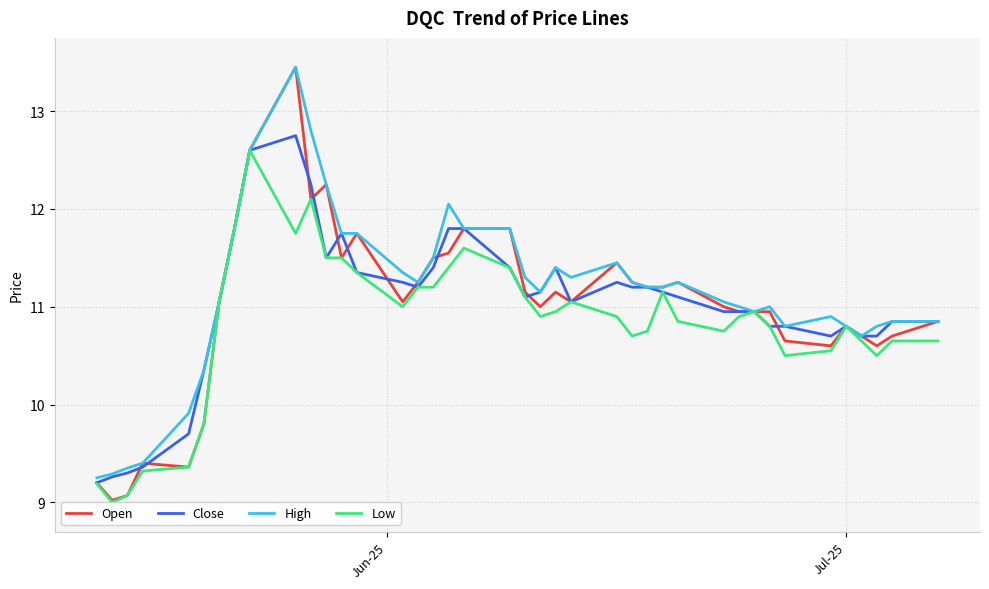

Which series has the widest spread of values?

Open